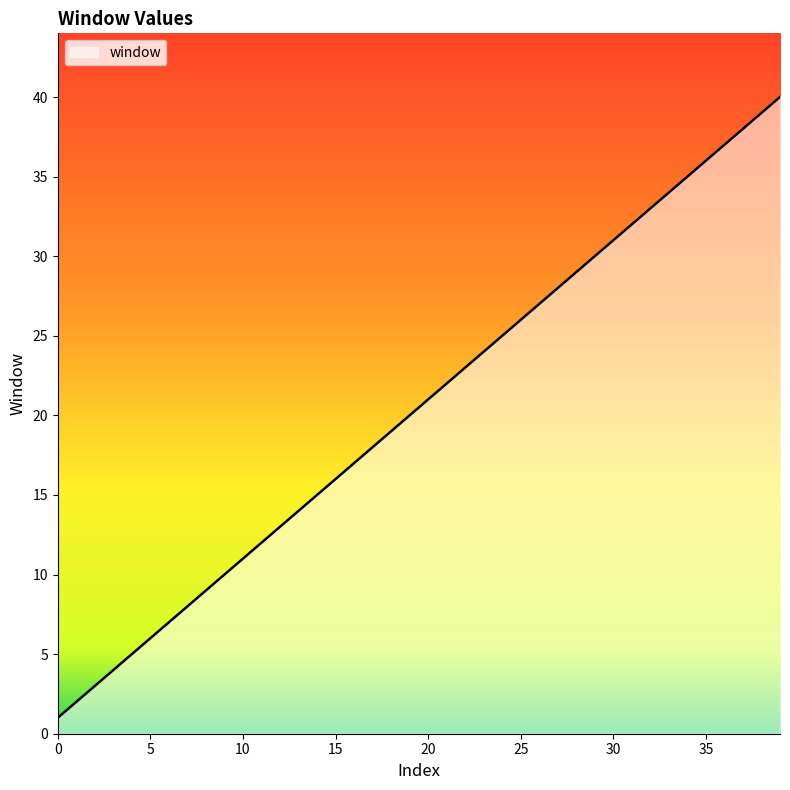

What is the maximum value shown in the chart?

40